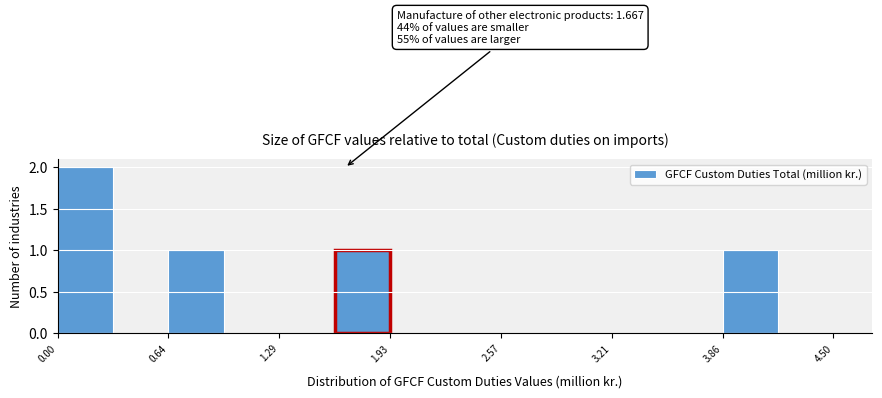

Read against the x-axis, roughly where is the centre of the tallest bar?

0.2